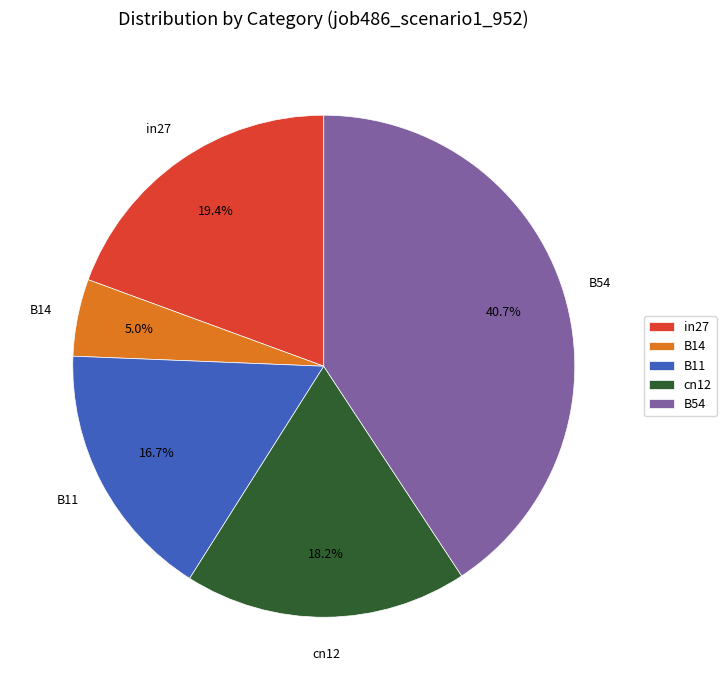

Between B14 and in27, which is larger?

in27